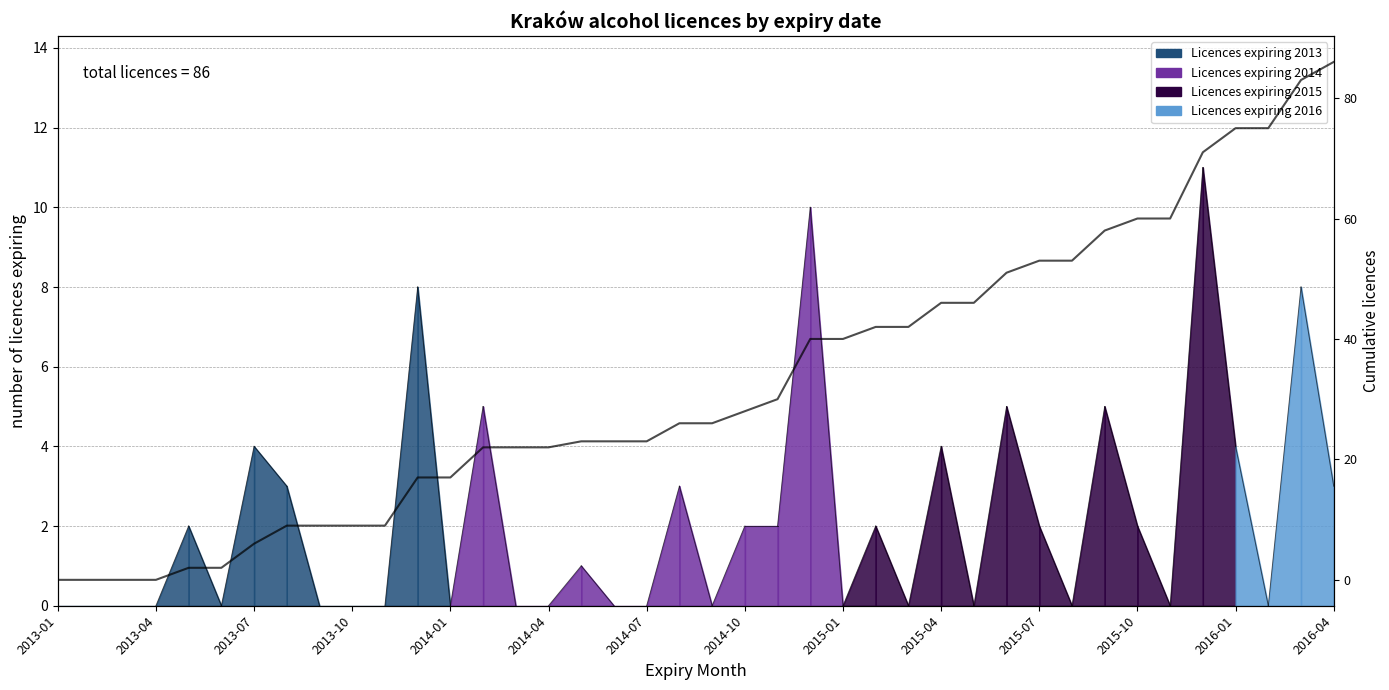

What is the value of the 27th point from the left?

42